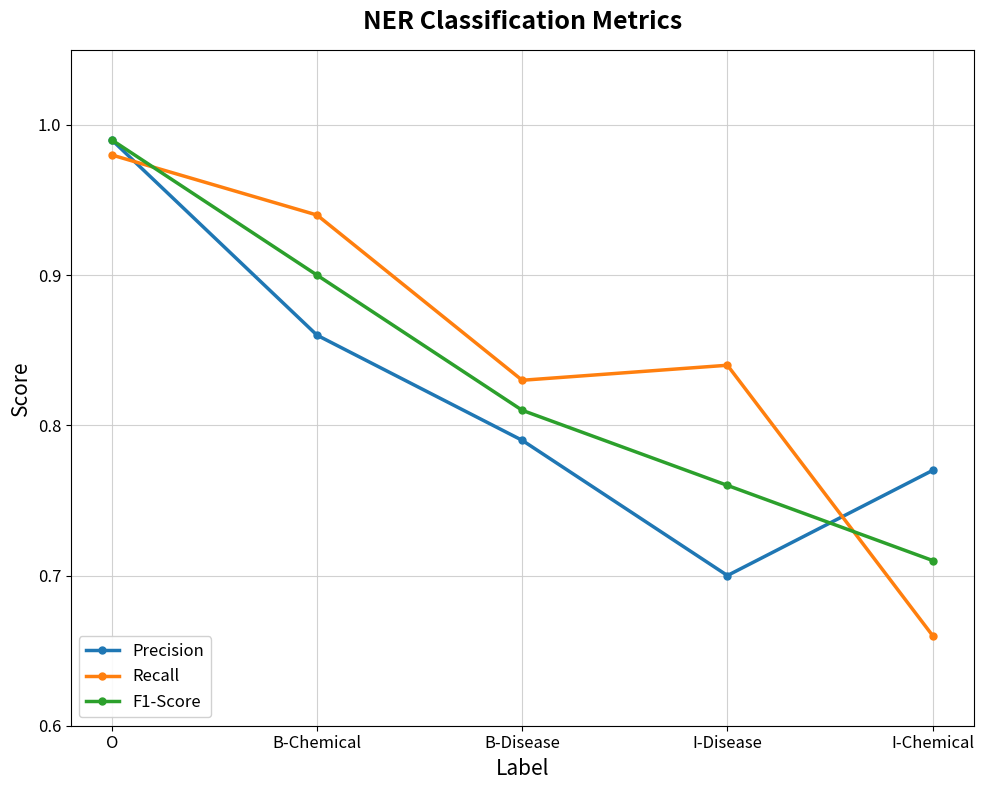

What is the label of the 3rd point from the right?

B-Disease